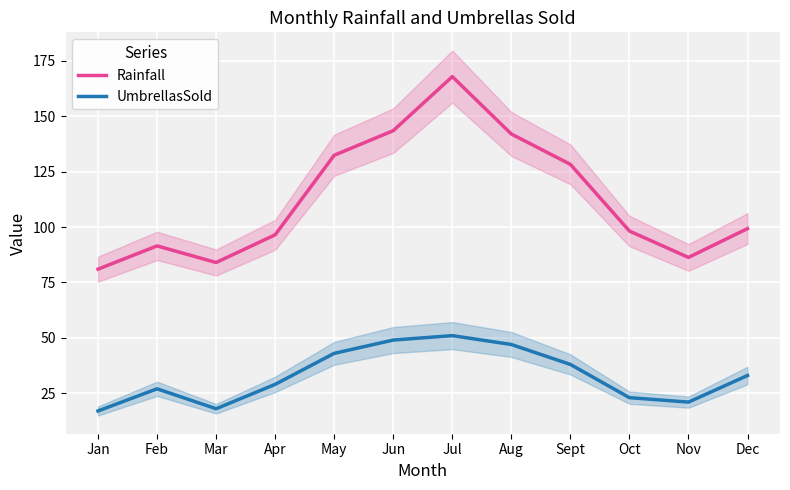

What is the label of the 7th point from the left?

Jul